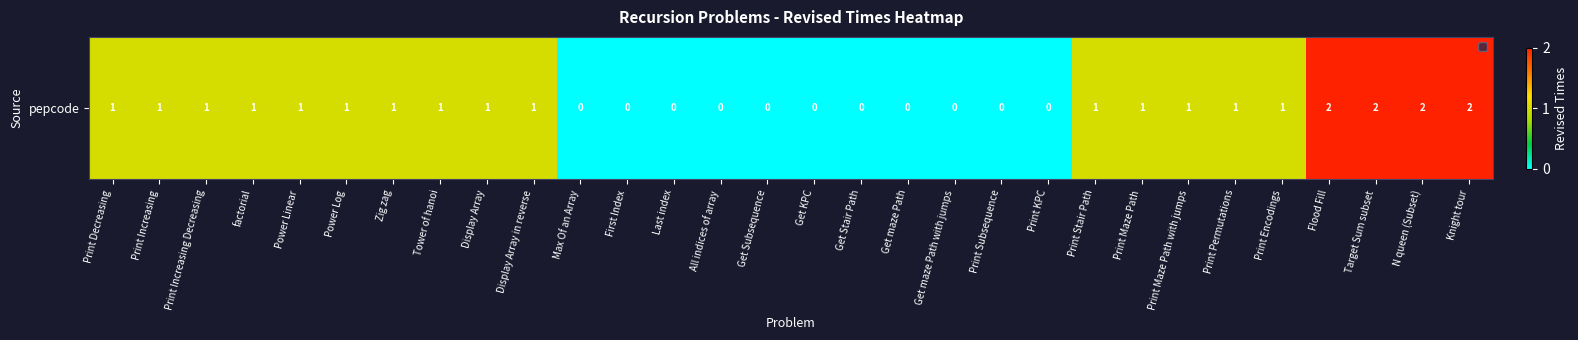

What is the maximum value shown in the chart?

2